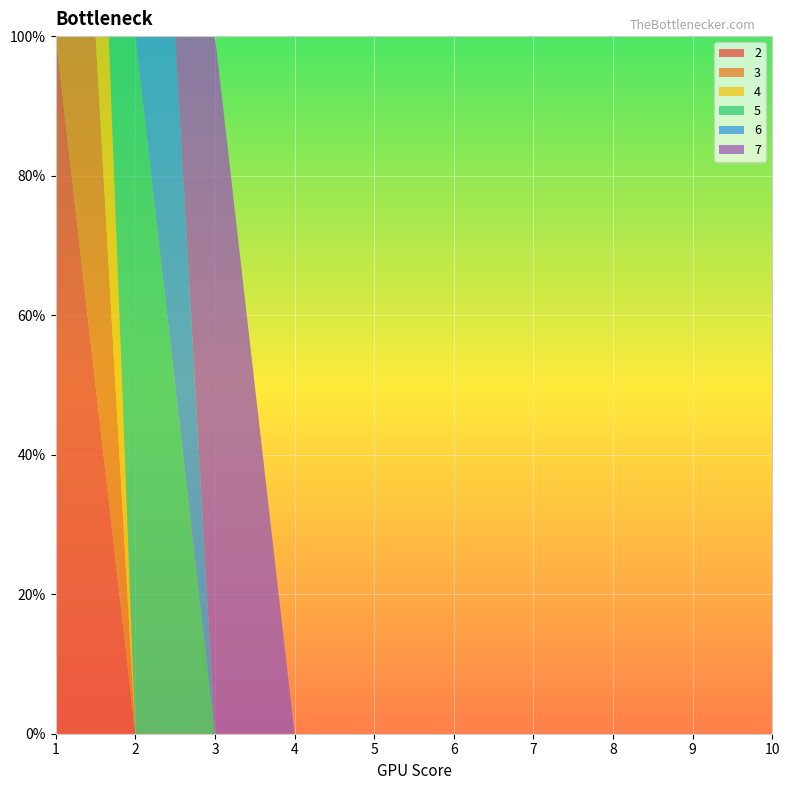

Reading left to right, extract all data points from this chart.

2: 1	0	0	0	0	0	0	0	0	0
3: 1	0	0	0	0	0	0	0	0	0
4: 1	0	0	0	0	0	0	0	0	0
5: 0	1	0	0	0	0	0	0	0	0
6: 0	1	0	0	0	0	0	0	0	0
7: 0	0	1	0	0	0	0	0	0	0